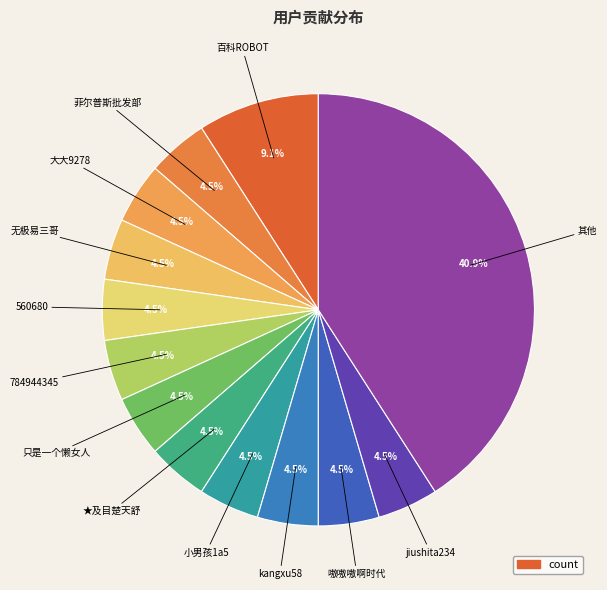

Which category has the smallest portion of the pie?

菲尔普斯批发部